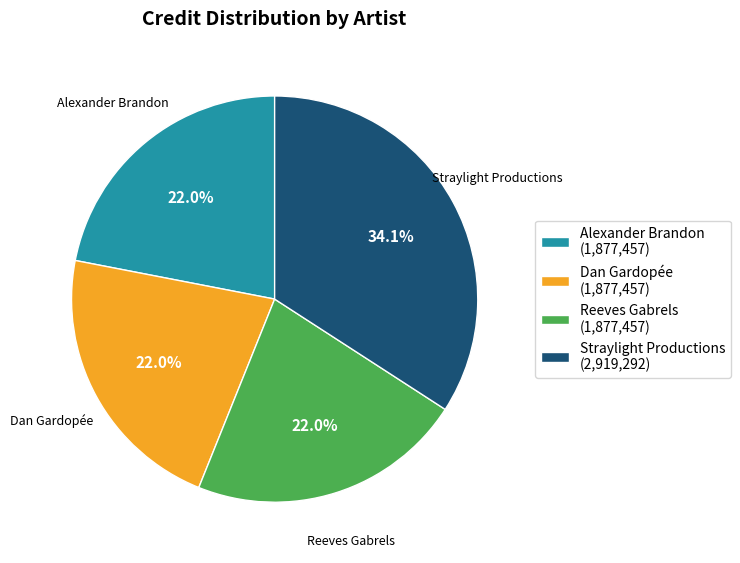

What is the ratio of the value at Dan Gardopée to the value at Reeves Gabrels?

1.0